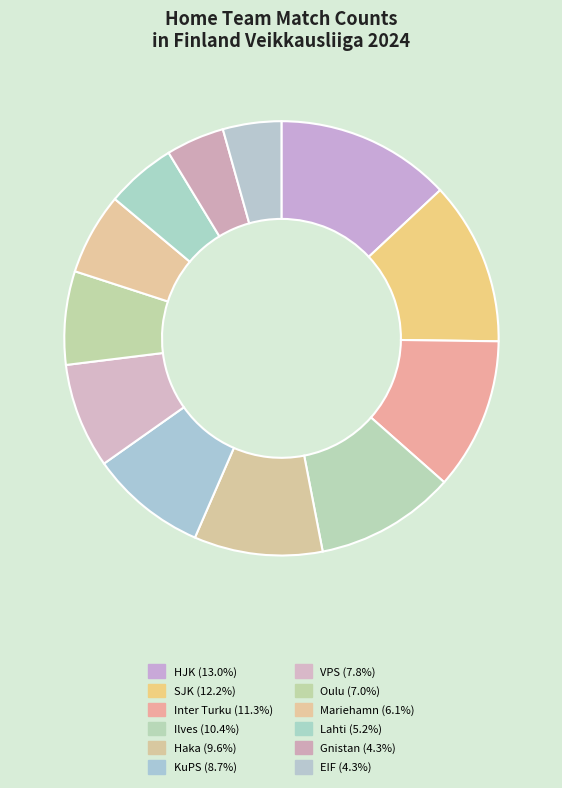

Does any single category account for the majority?

No